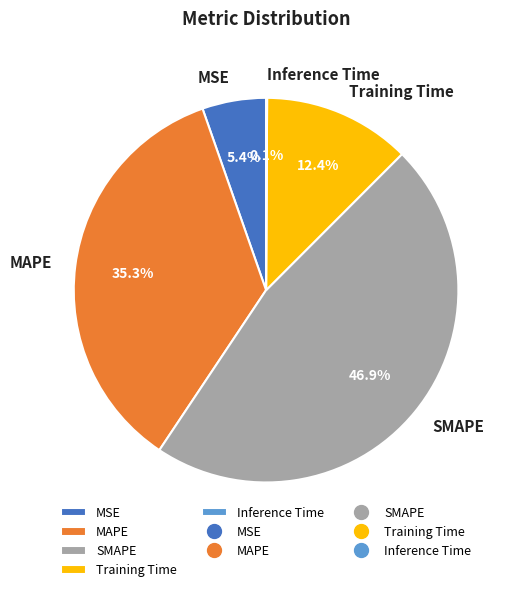

Does SMAPE account for over 50% of the chart?

No